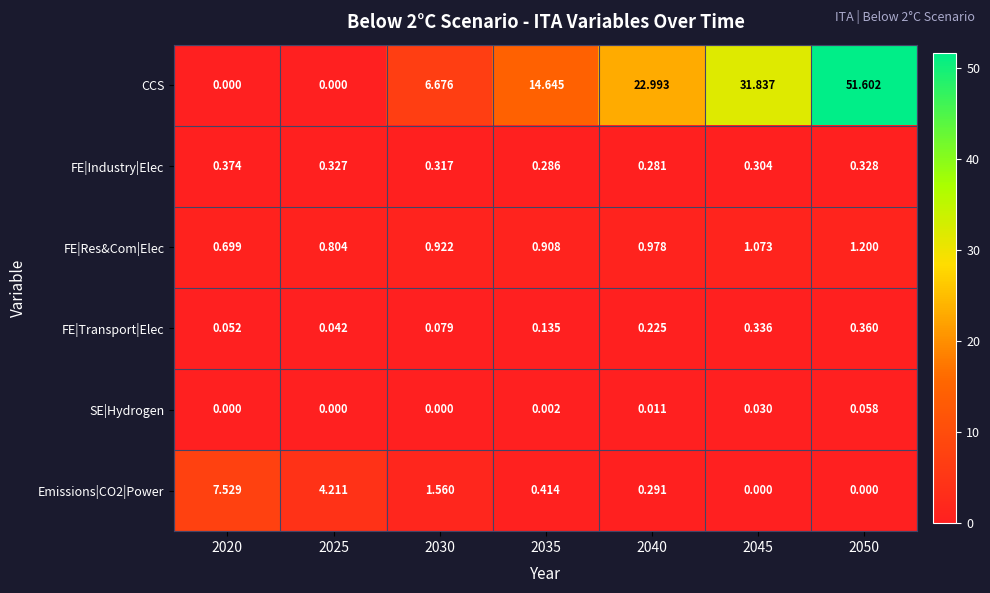

Is the value of FE|Industry|Elec at 2035 greater than the value of SE|Hydrogen at 2025?

Yes